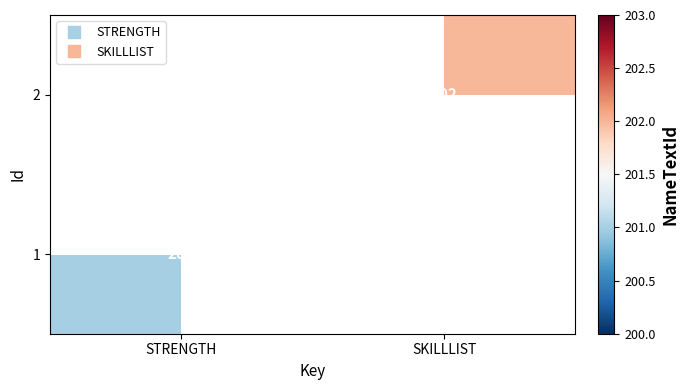

Count the number of categories in the chart.

2